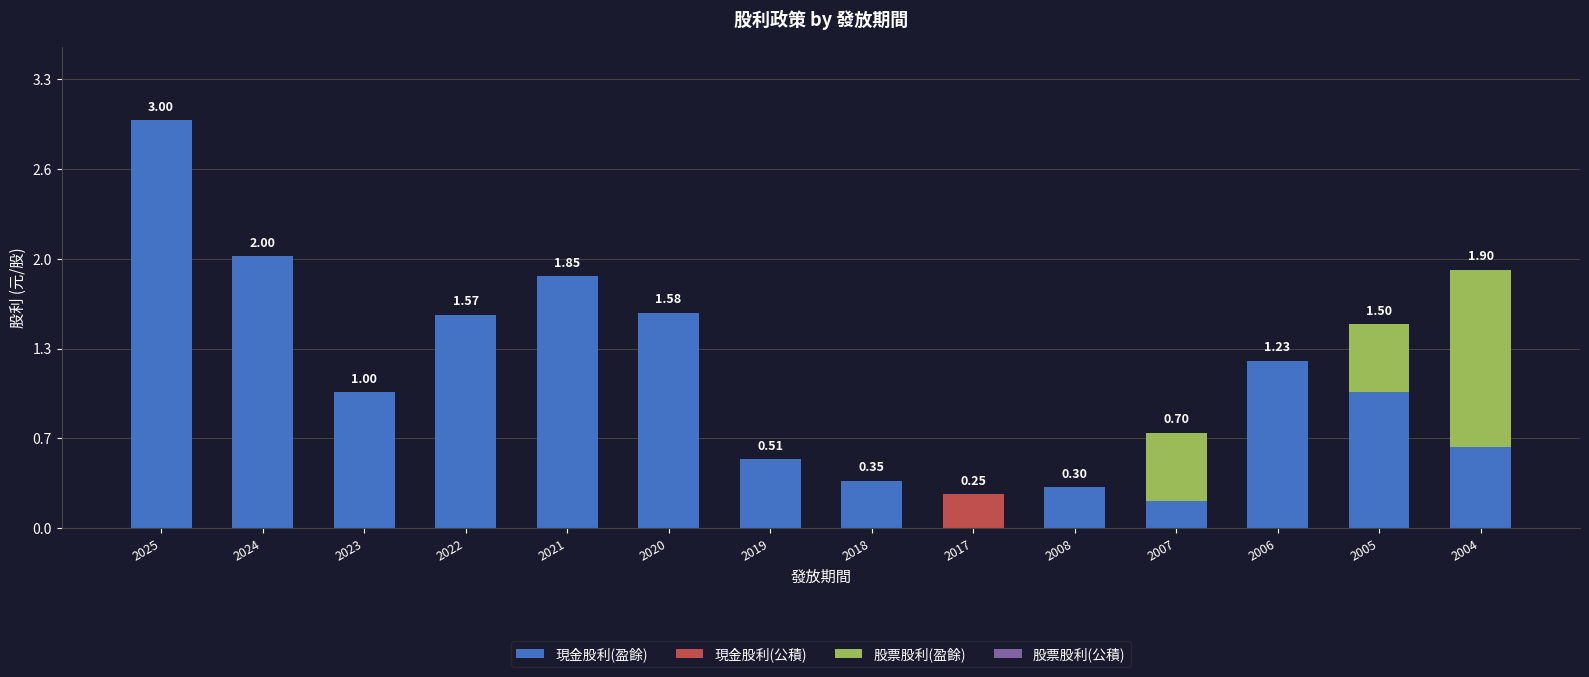

Which series has the largest range (max minus min)?

現金股利(盈餘)